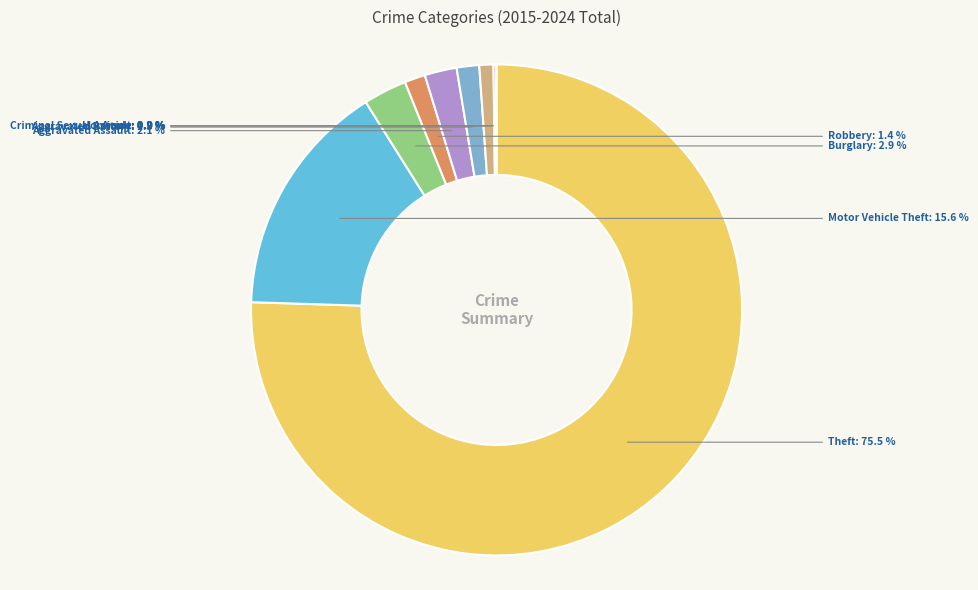

To the nearest percent, what is the average slice percentage?

11%